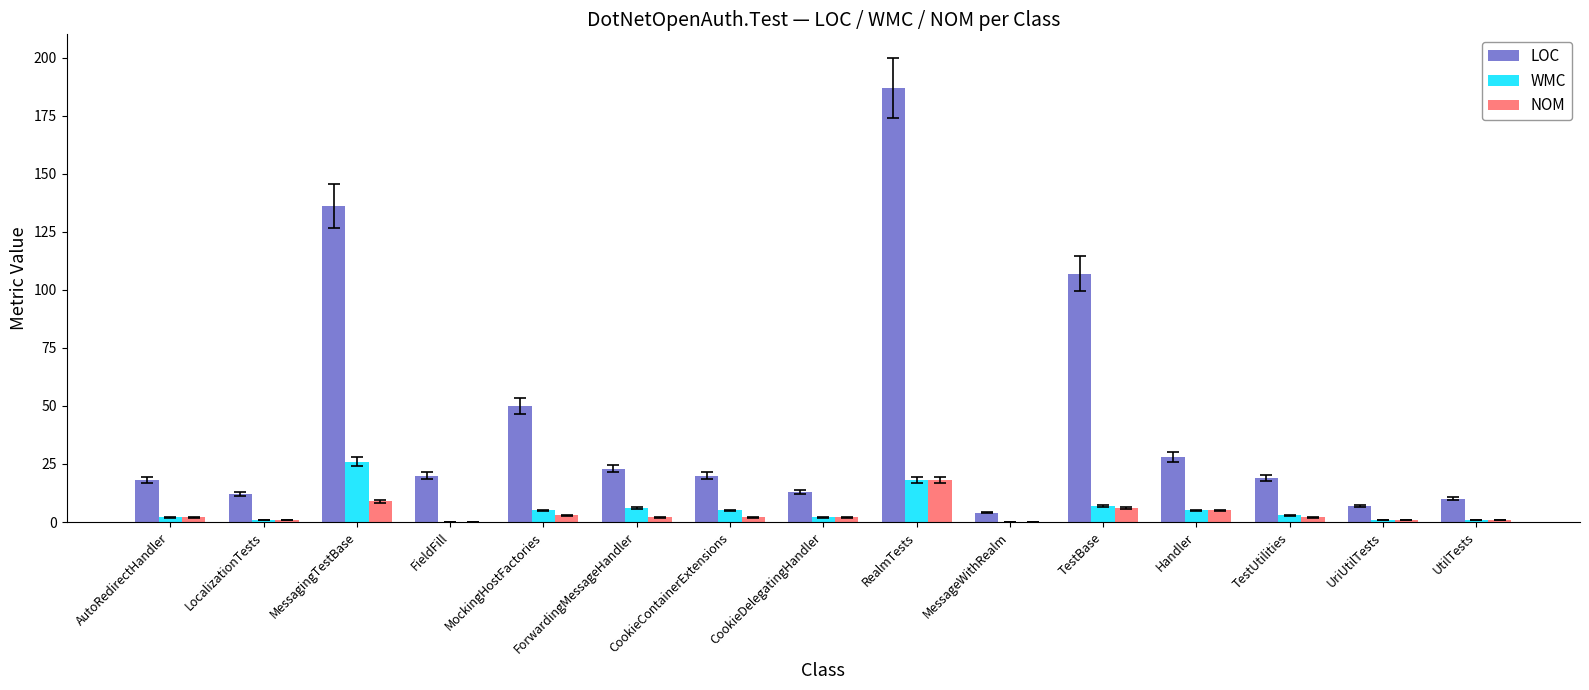

What is the total value across all series at UtilTests?

12